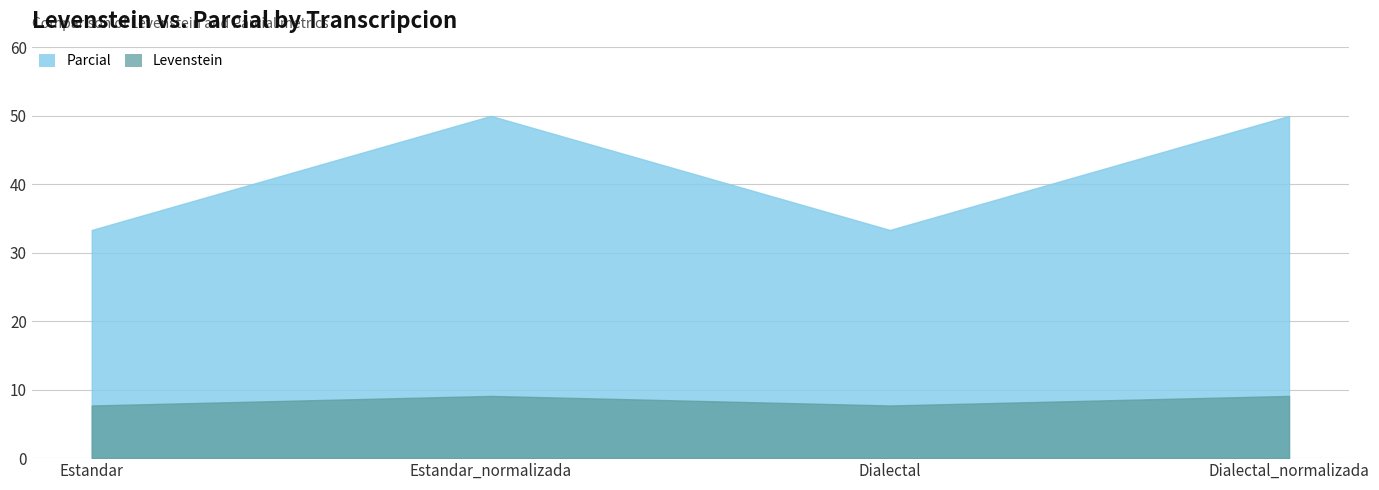

At which category is the sum across all series the highest?

Estandar_normalizada